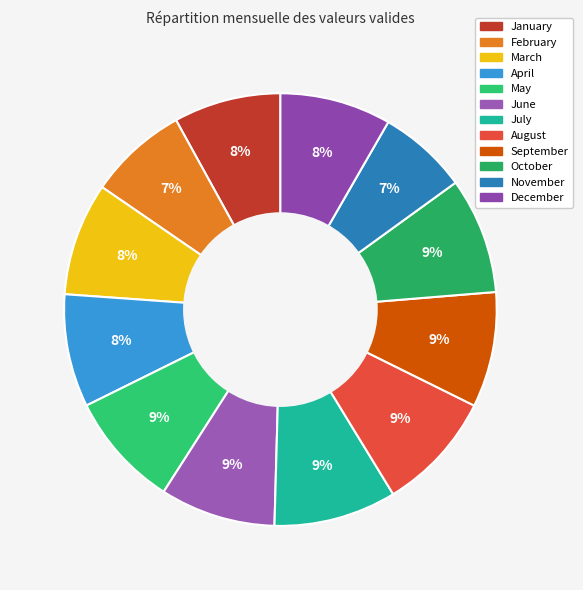

Does September account for over 50% of the chart?

No